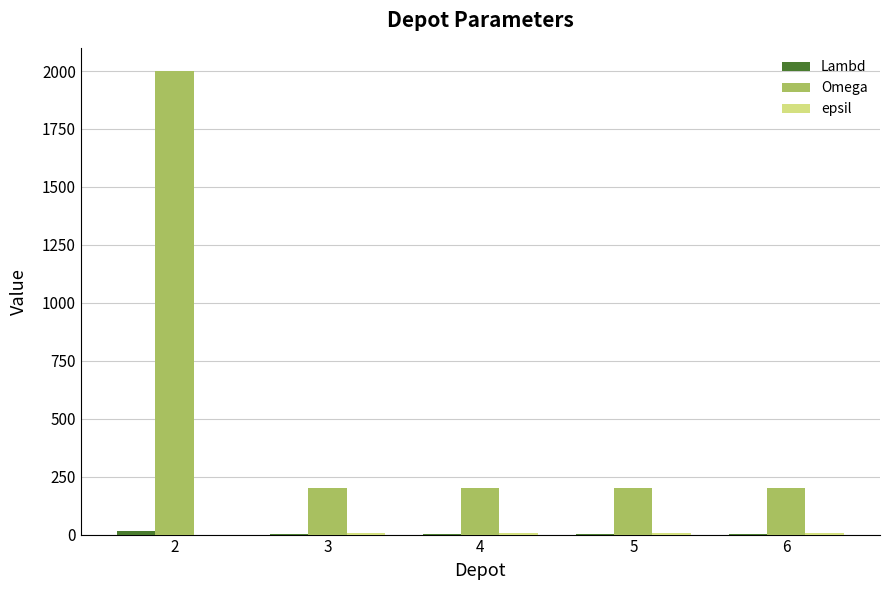

Which series changed the most between 2 and 5?

Omega